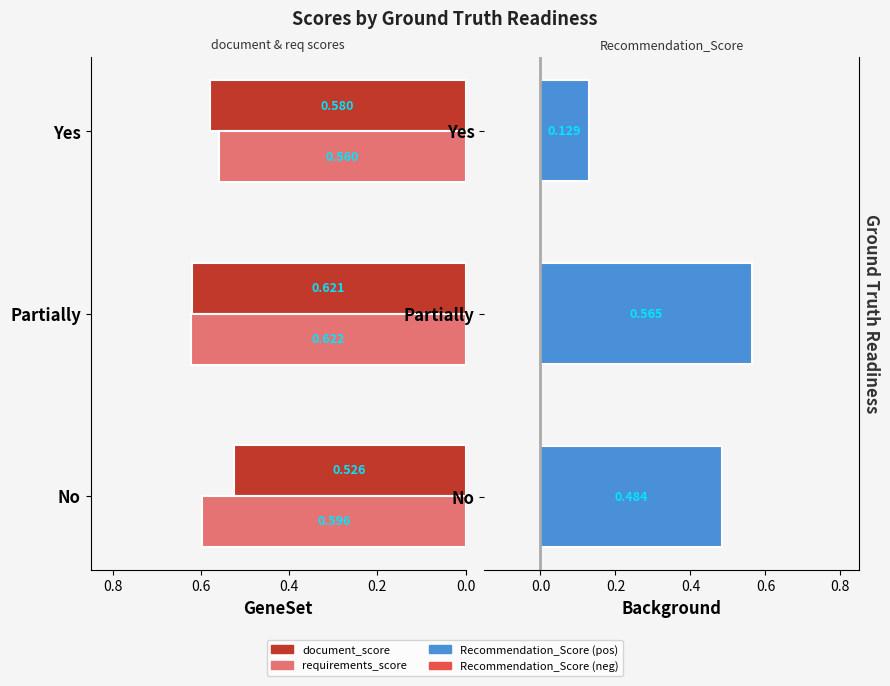

What is the lowest value of the Recommendation_Score series?

0.1